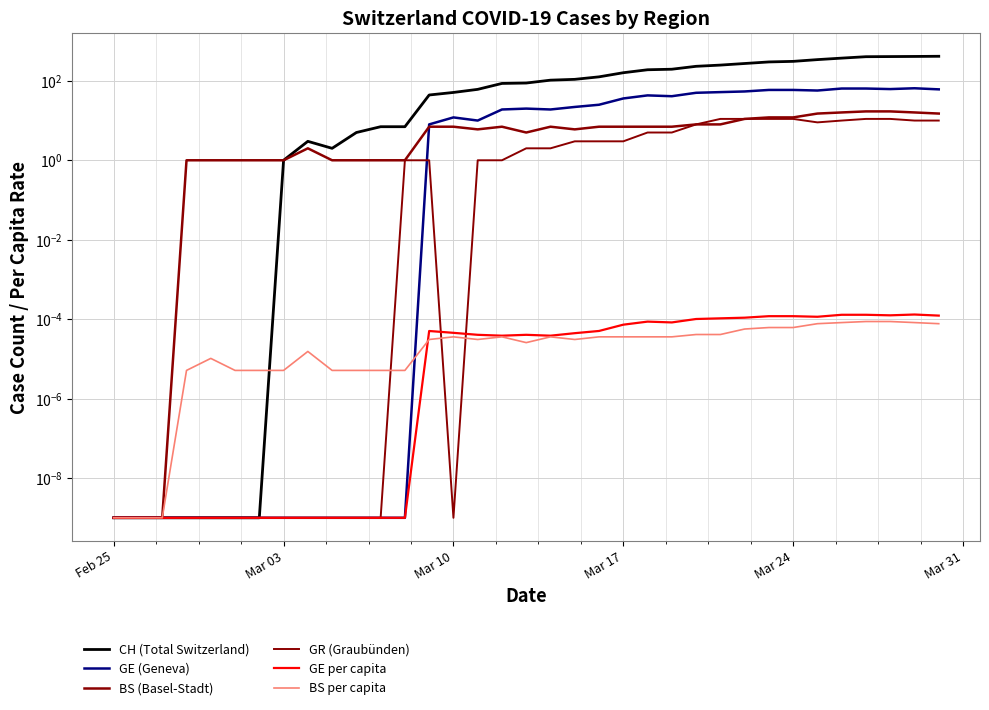

In GR (Graubünden), how many points are lower than both neighbors (excluding endpoints)?

2